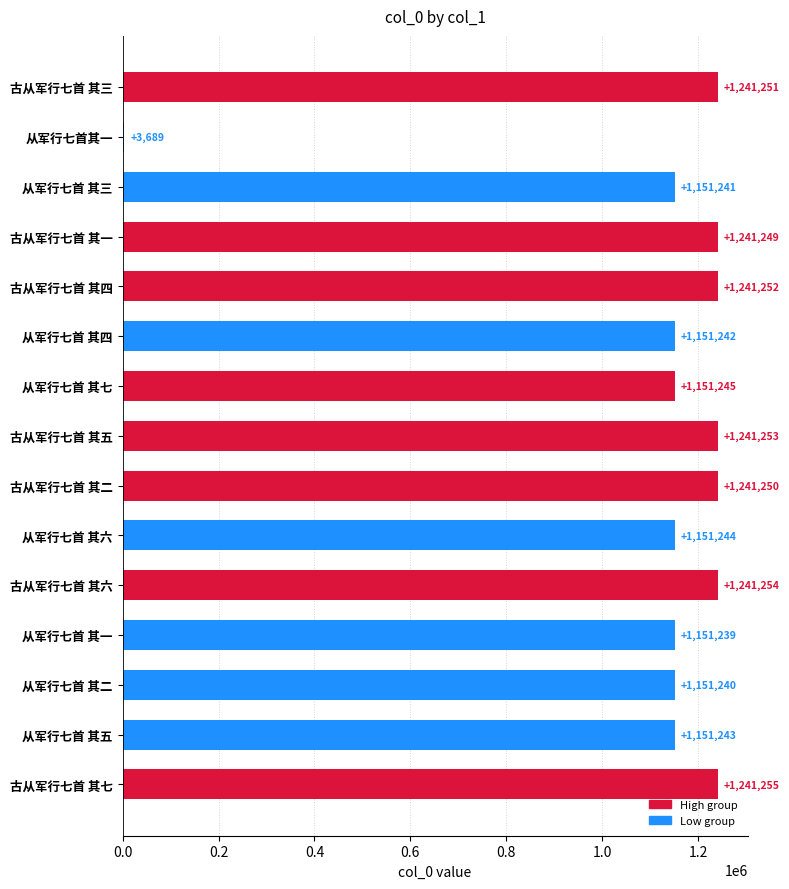

Where is the data nearest to the value 622472?

从军行七首 其一